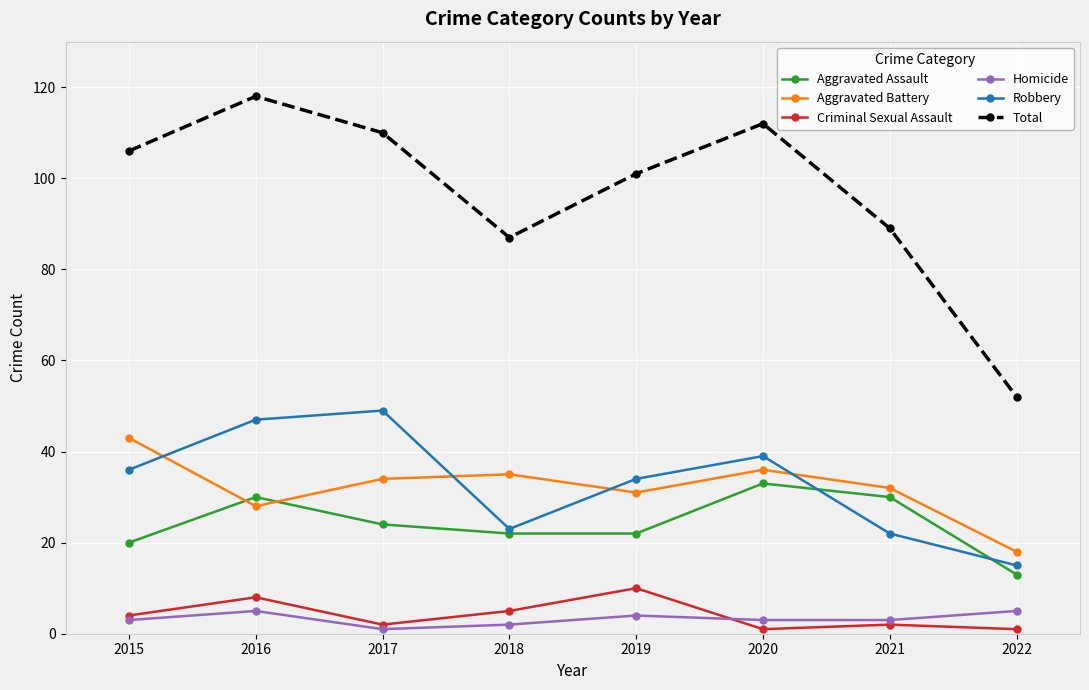

Which series changed the most between 2019 and 2022?

Total